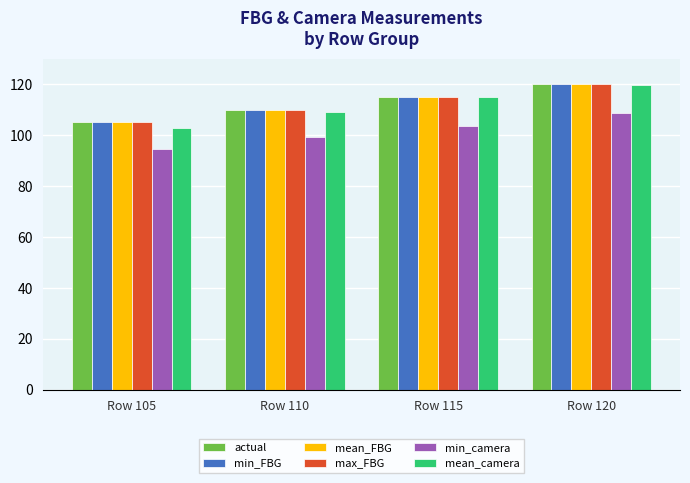

The mean_camera series shows 115.1 at Row 115. True or false?

True